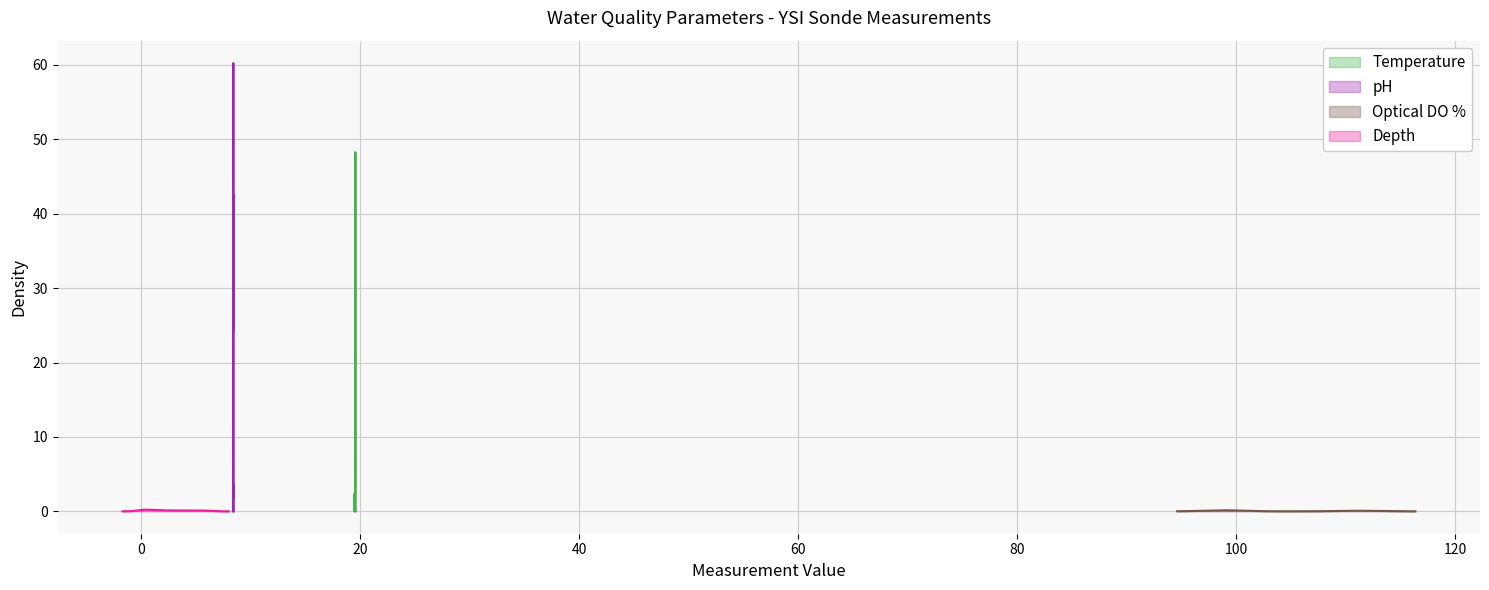

How many lines are shown in the chart?

4